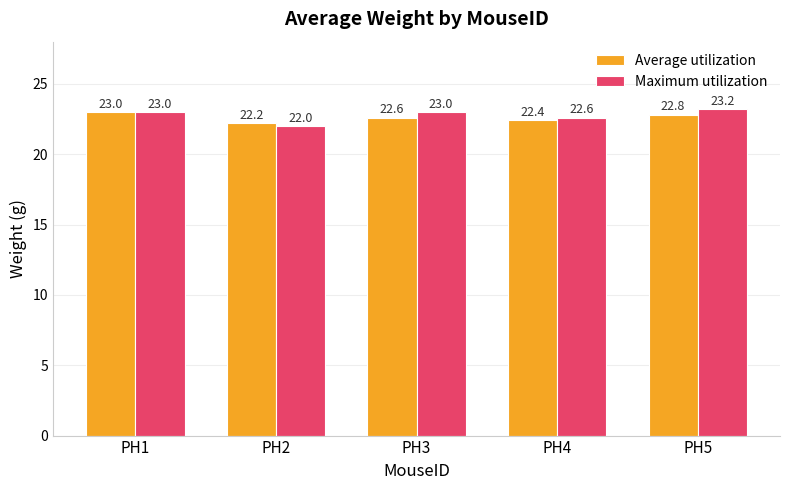

Which series has the largest range (max minus min)?

Maximum utilization